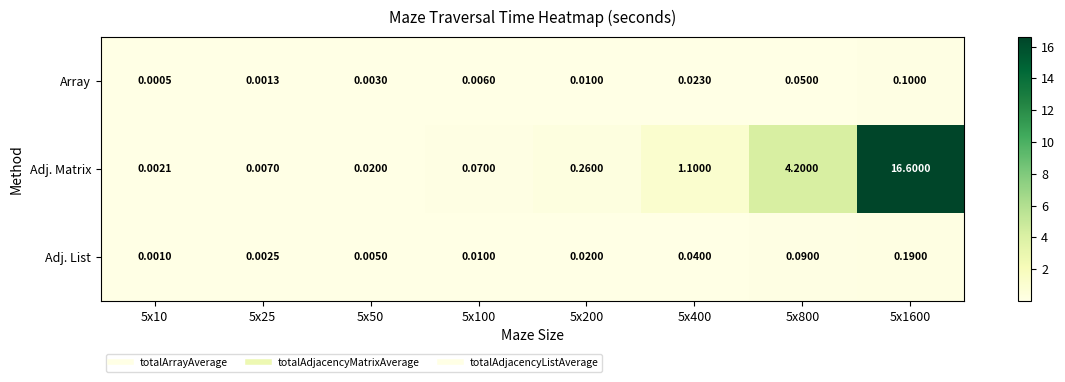

Which series has the largest total across all categories?

Adj. Matrix